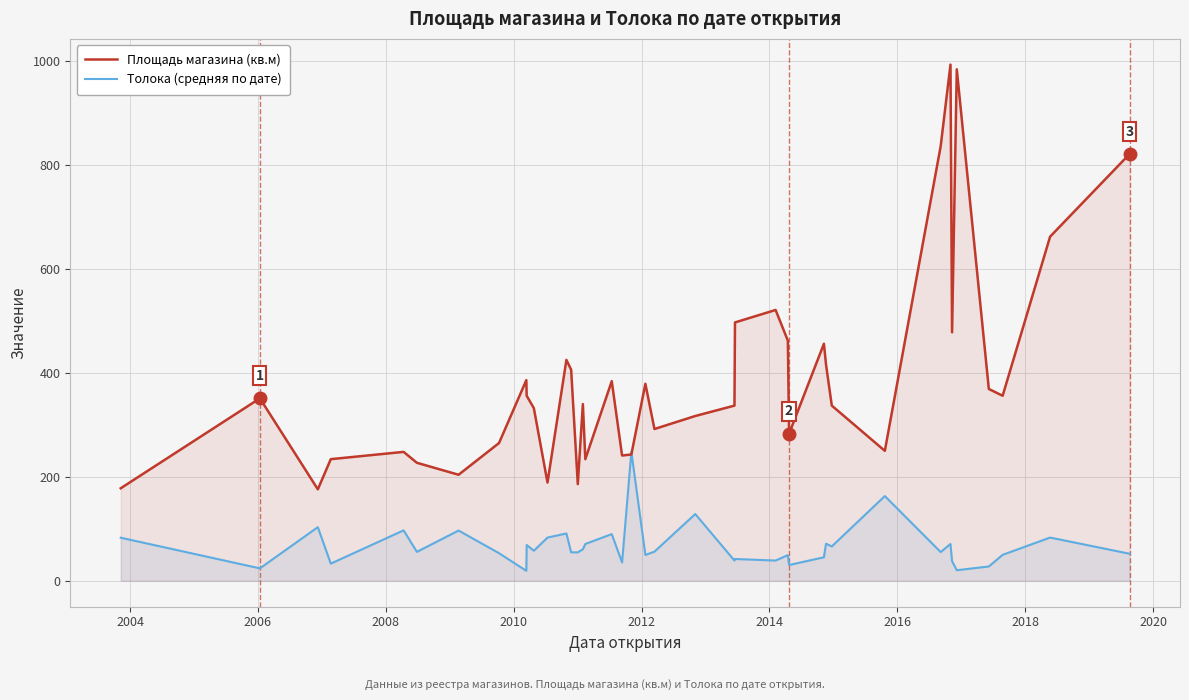

What is the maximum value for Толока (средняя по дате)?

248.2